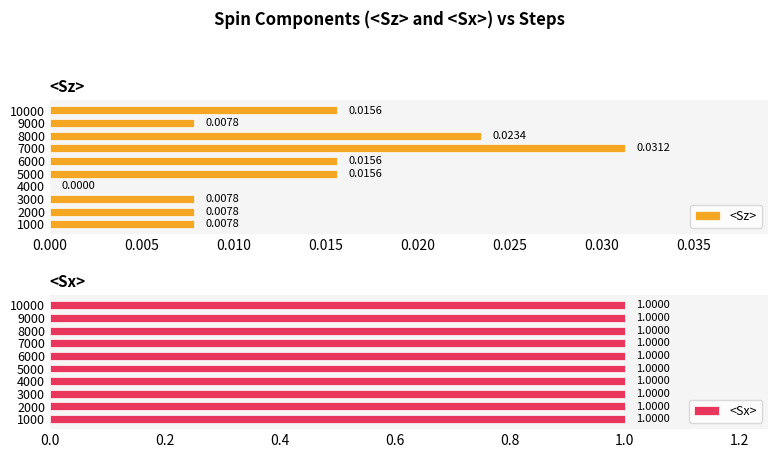

At 0.015, list the series in order from largest to smallest.

<Sx>, <Sz>